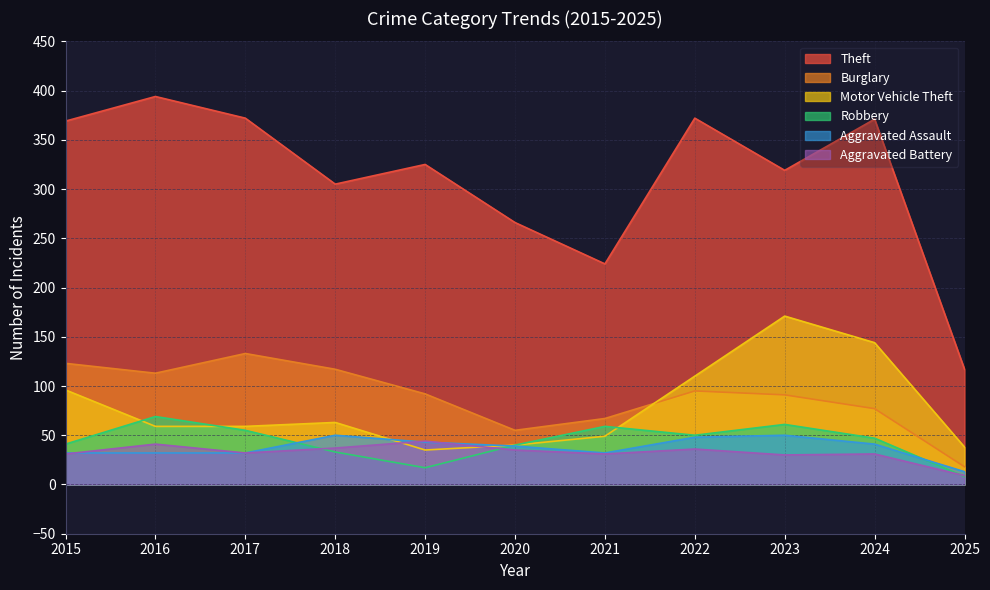

What is the sum of the Robbery values at 2024 and 2020?

87